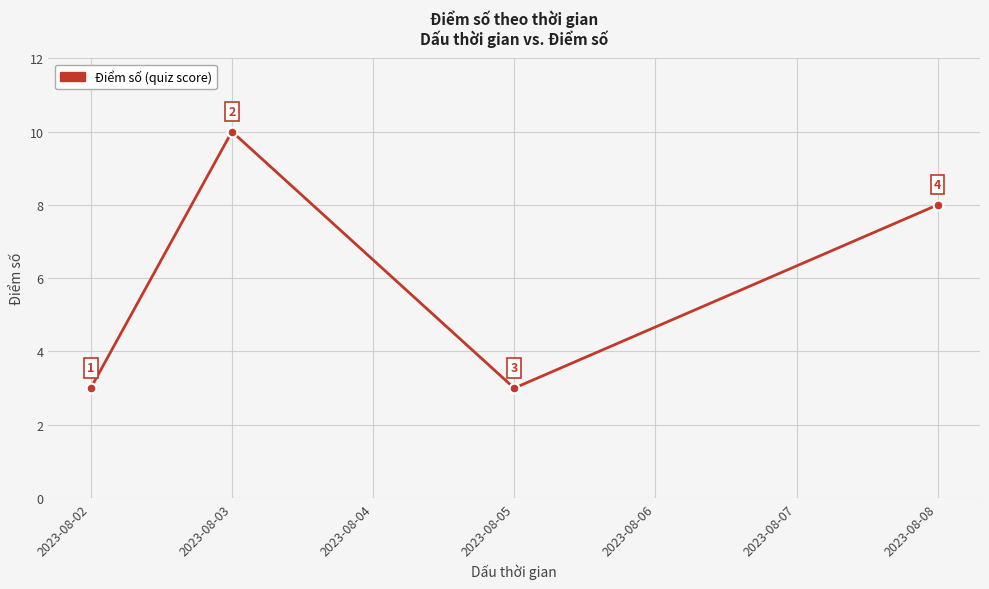

How many categories are shown in the chart?

4